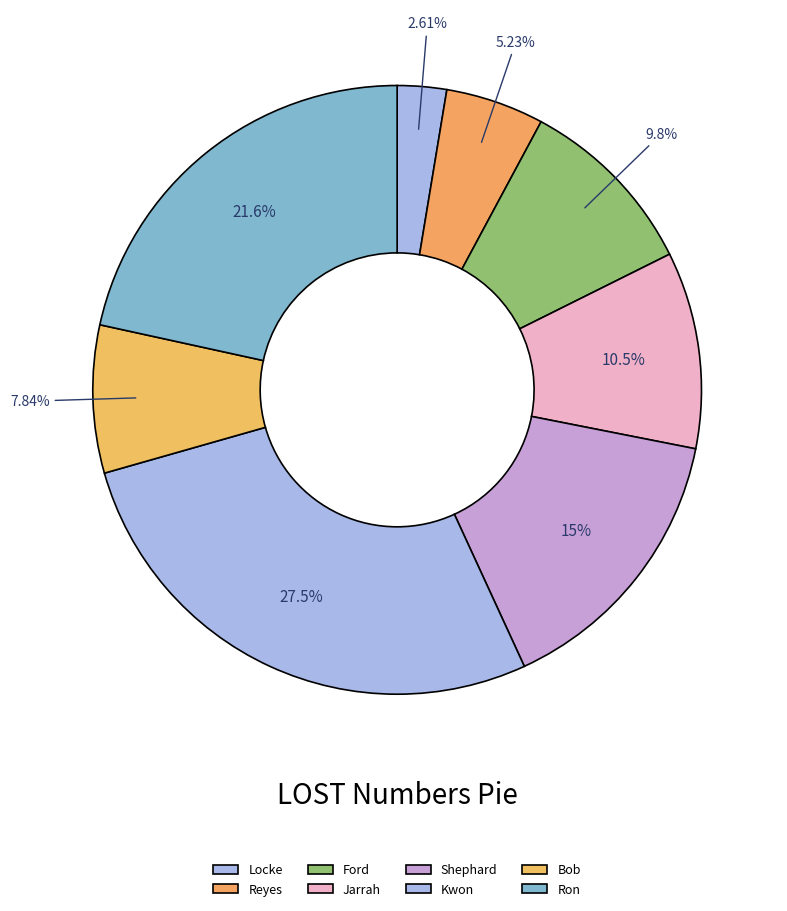

To the nearest percent, what percentage of the pie is Shephard?

15%